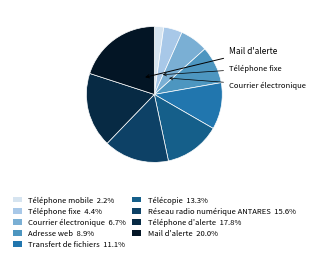

How many segments does this pie chart have?

9